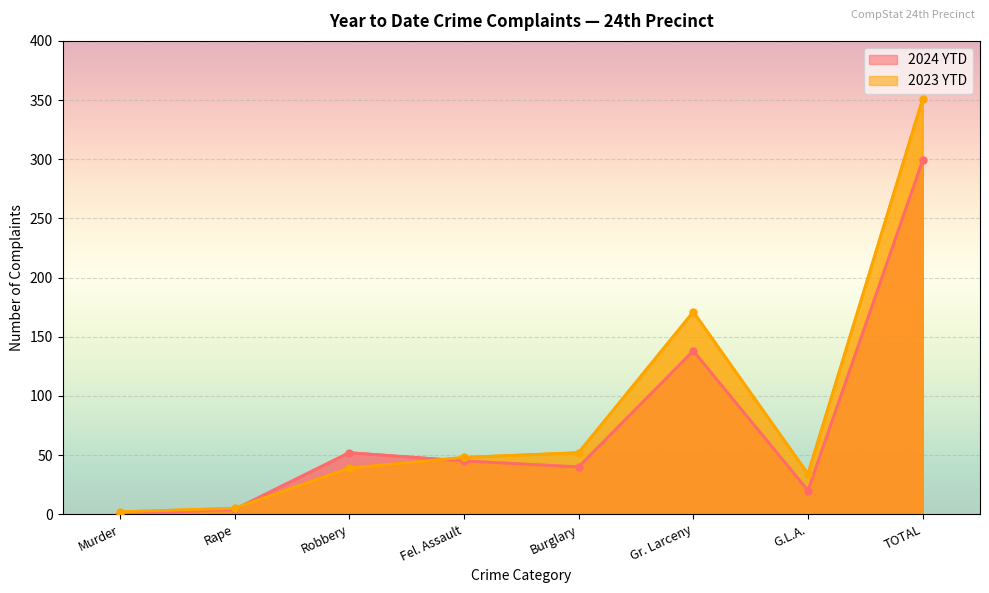

How many interior local valleys does the 2023 YTD series have?

1